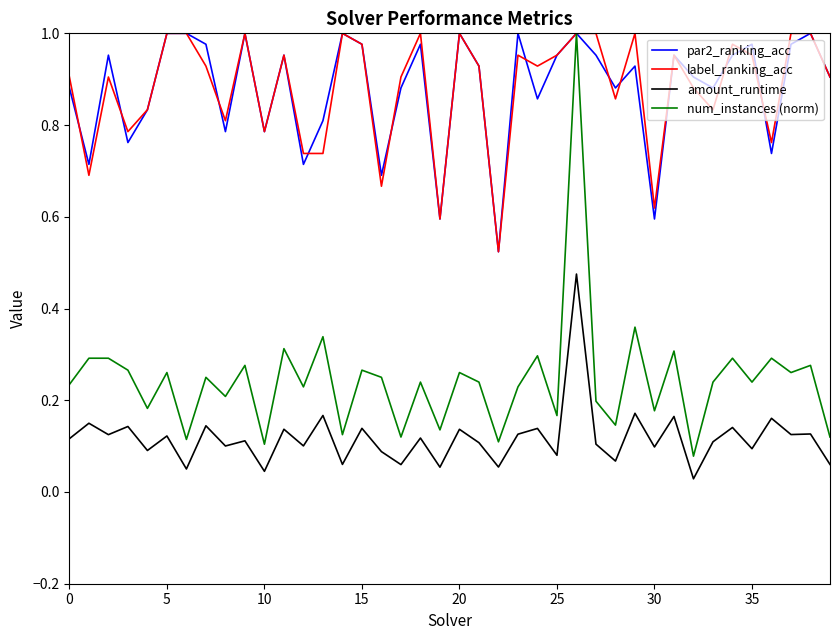

True or false: amount_runtime and label_ranking_acc intersect in this chart.

False